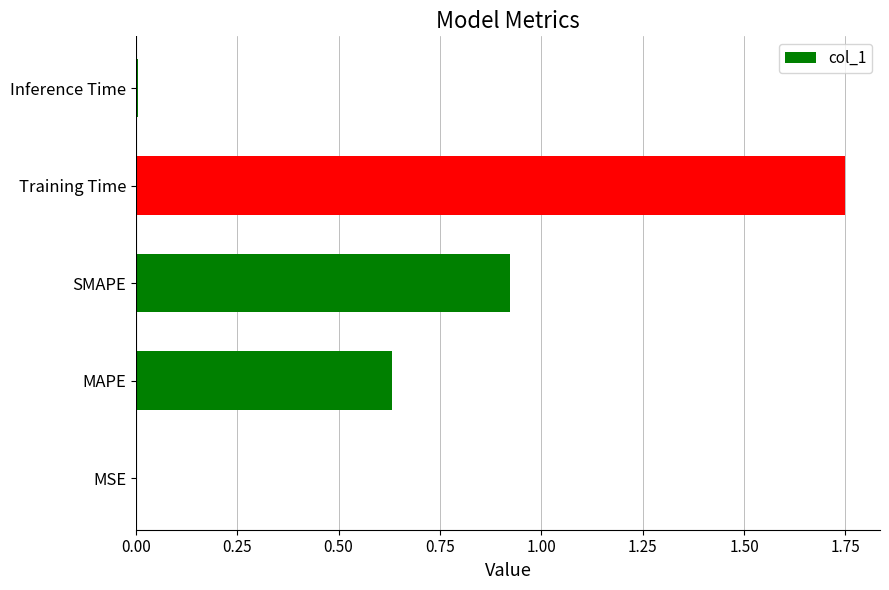

Which category has the highest value across all series?

Training Time